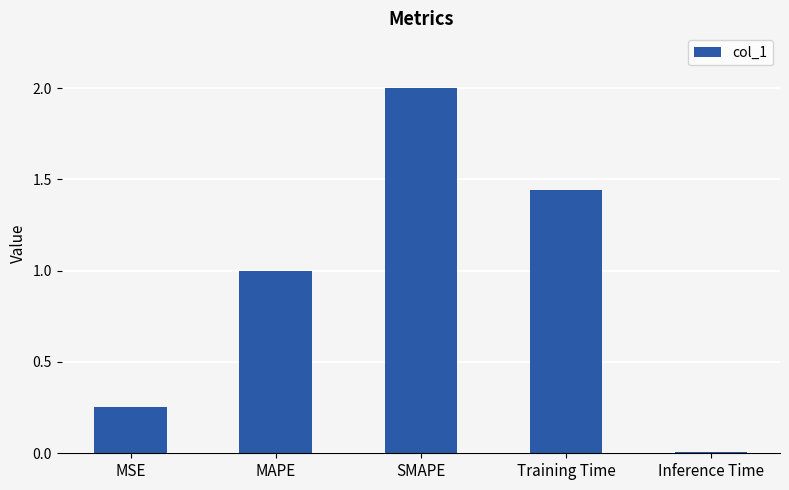

What is the sum of the values at MAPE and SMAPE?

3.0